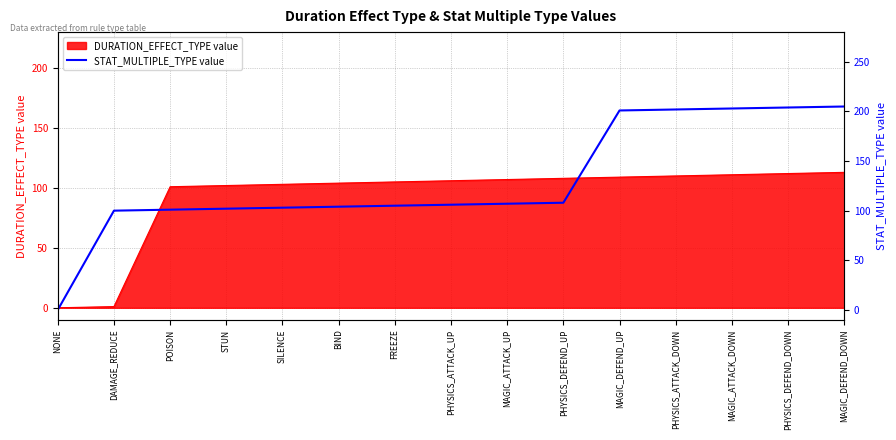

What is the label of the 4th point from the right?

PHYSICS_ATTACK_DOWN